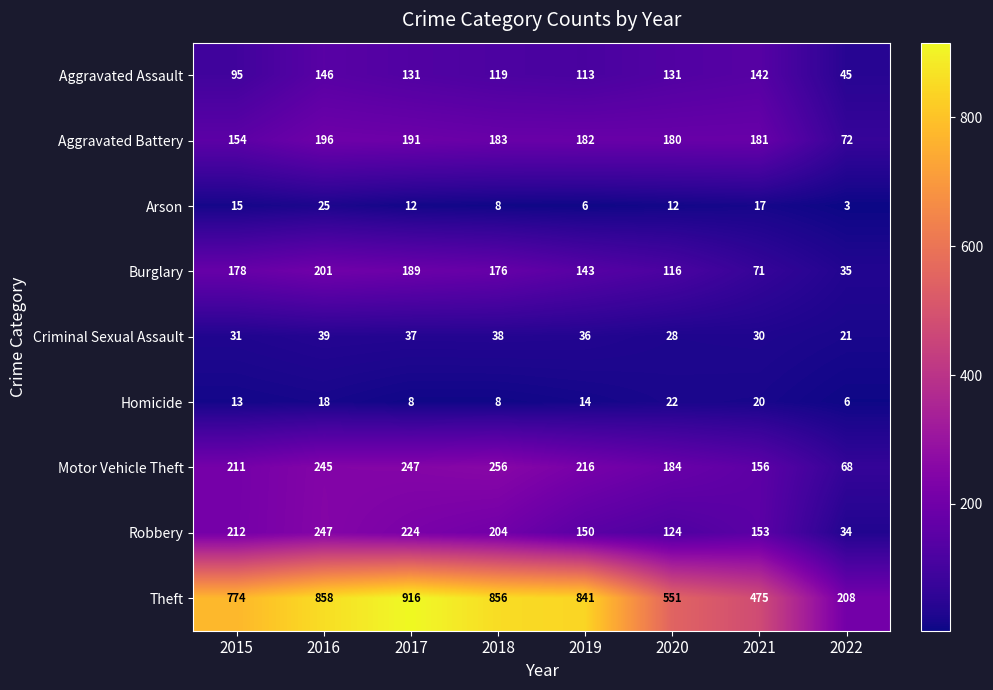

Which series changed the most between 2015 and 2018?

Theft